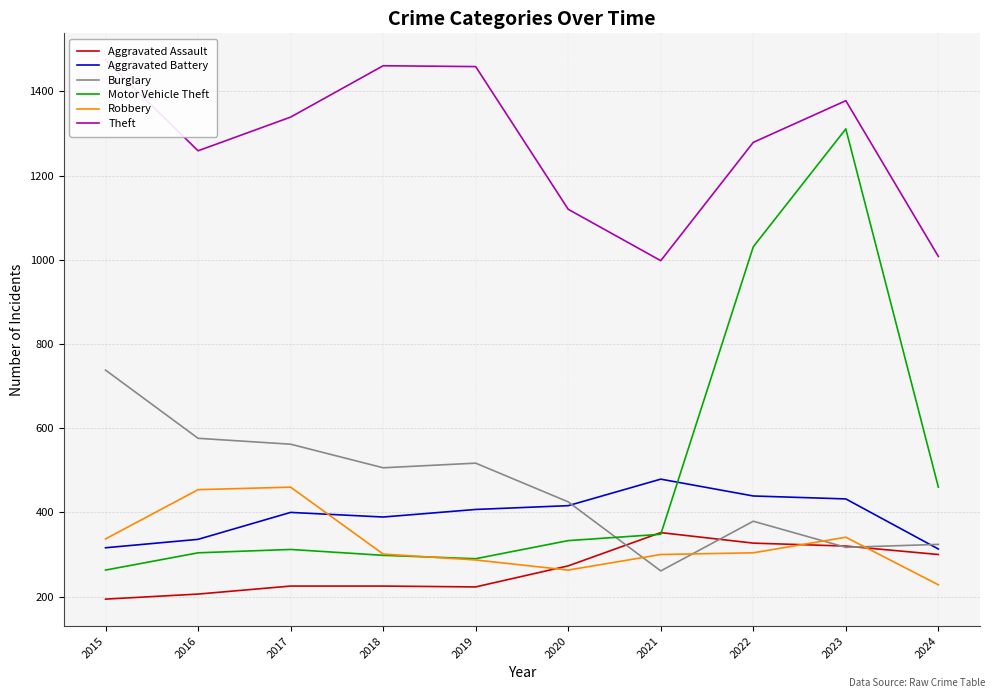

Is this an area chart (filled region under the line)?

No